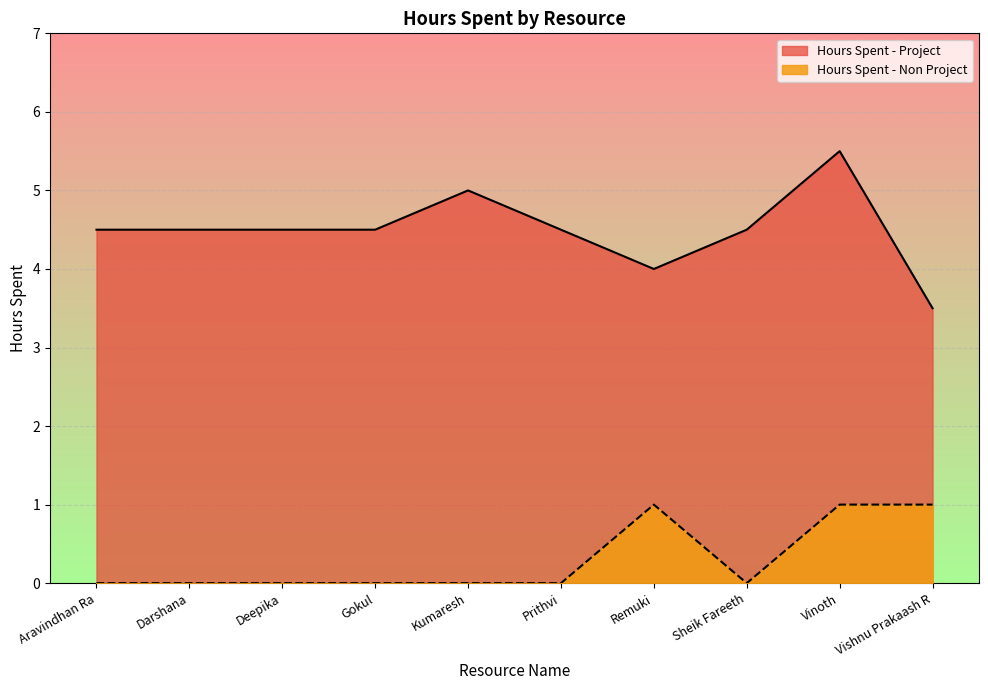

Rank the categories by Hours Spent - Project value from lowest to highest.

Vishnu Prakaash R, Remuki, Aravindhan Ra, Darshana, Deepika, Gokul, Prithvi, Sheik Fareeth, Kumaresh, Vinoth